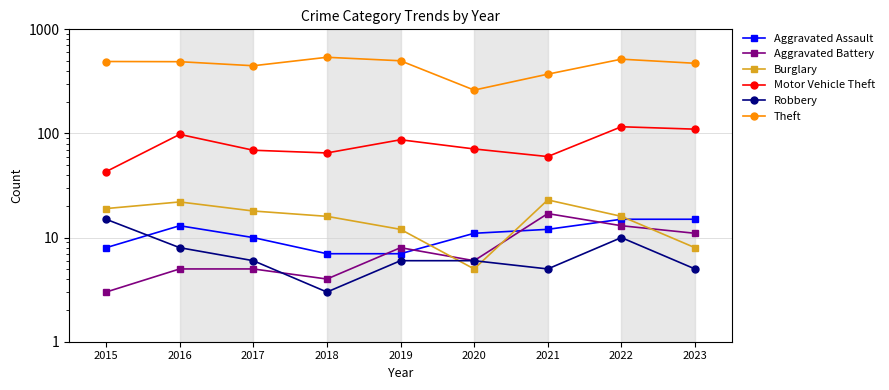

At how many categories does at least one series exceed 367?

8